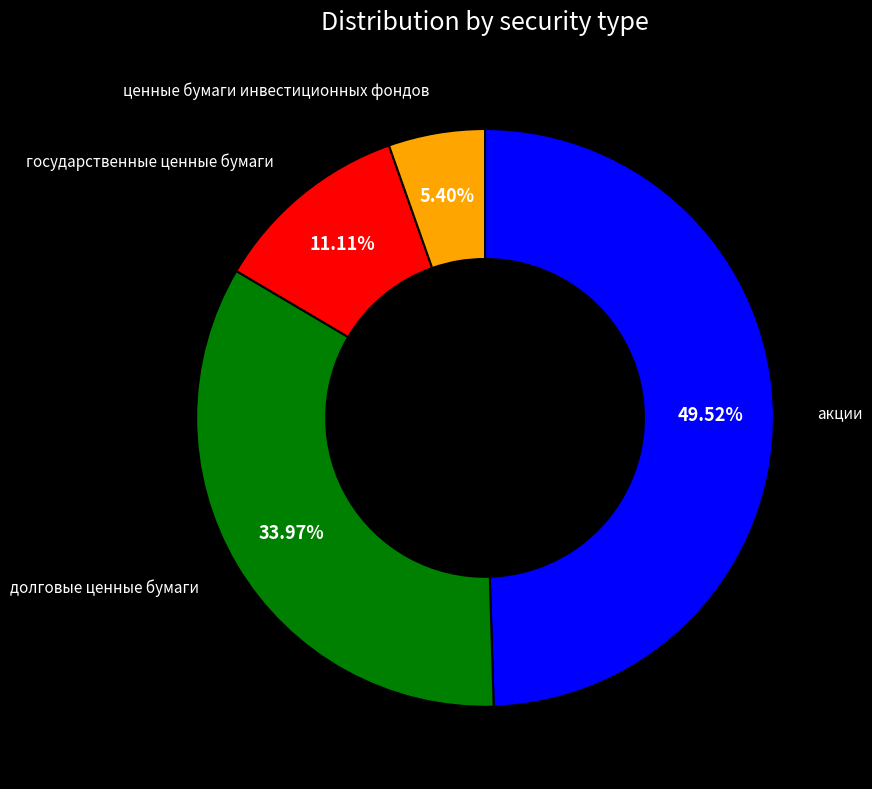

Is there any slice that represents more than half of the pie?

No